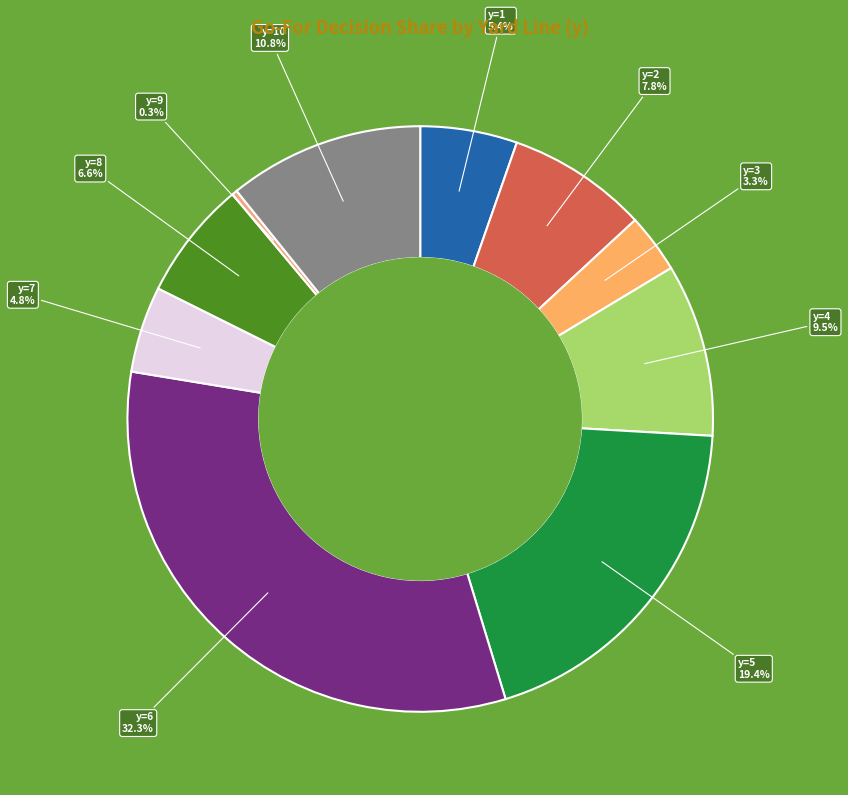

How many segments does this pie chart have?

10